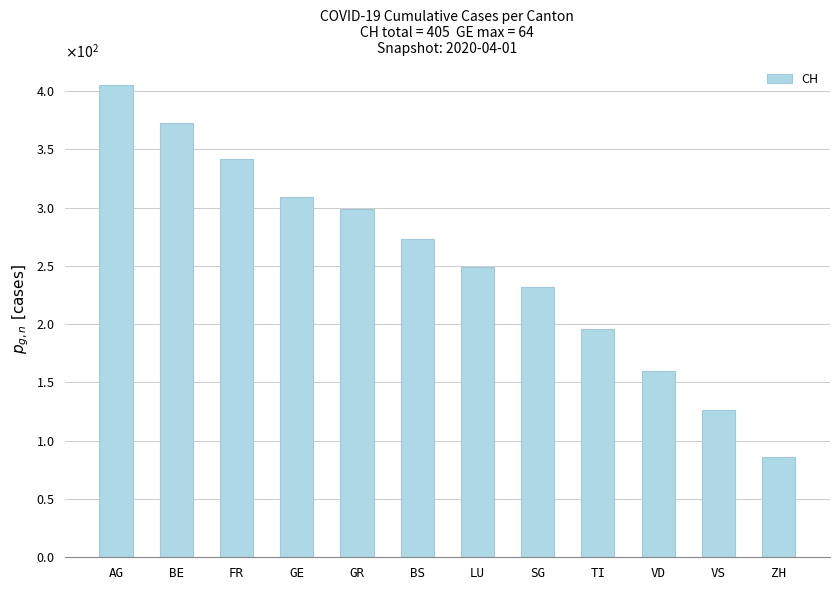

Which category has the lowest value across all series?

ZH